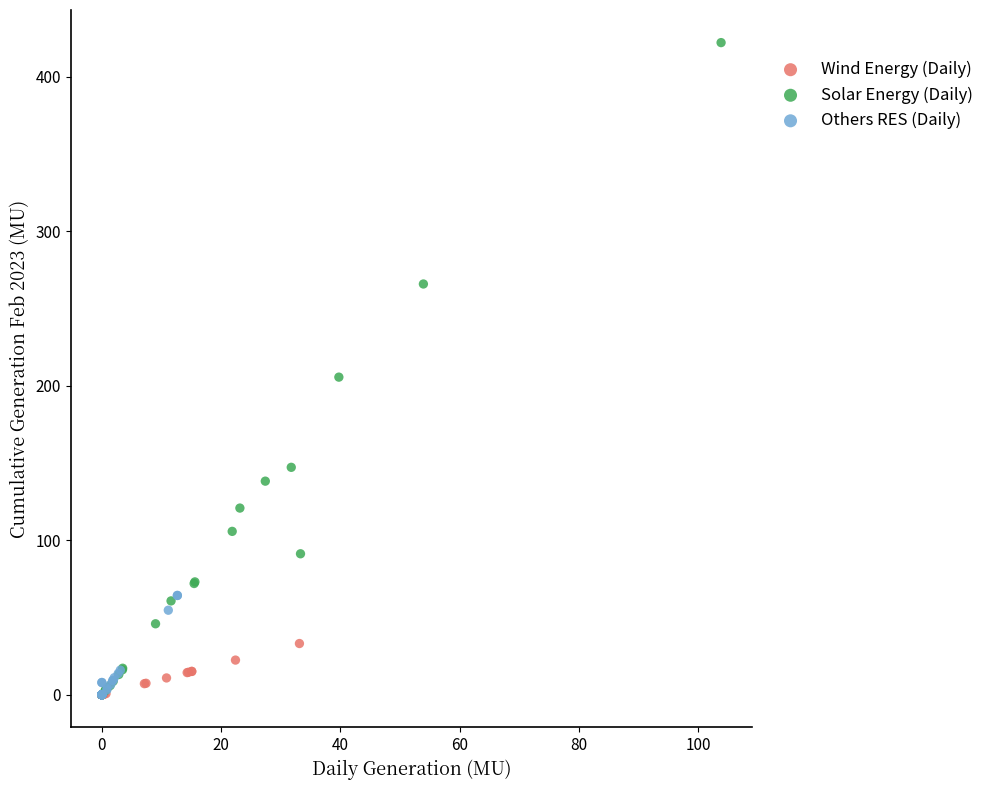

Which series contains the highest Y value?

Solar Energy (Daily)